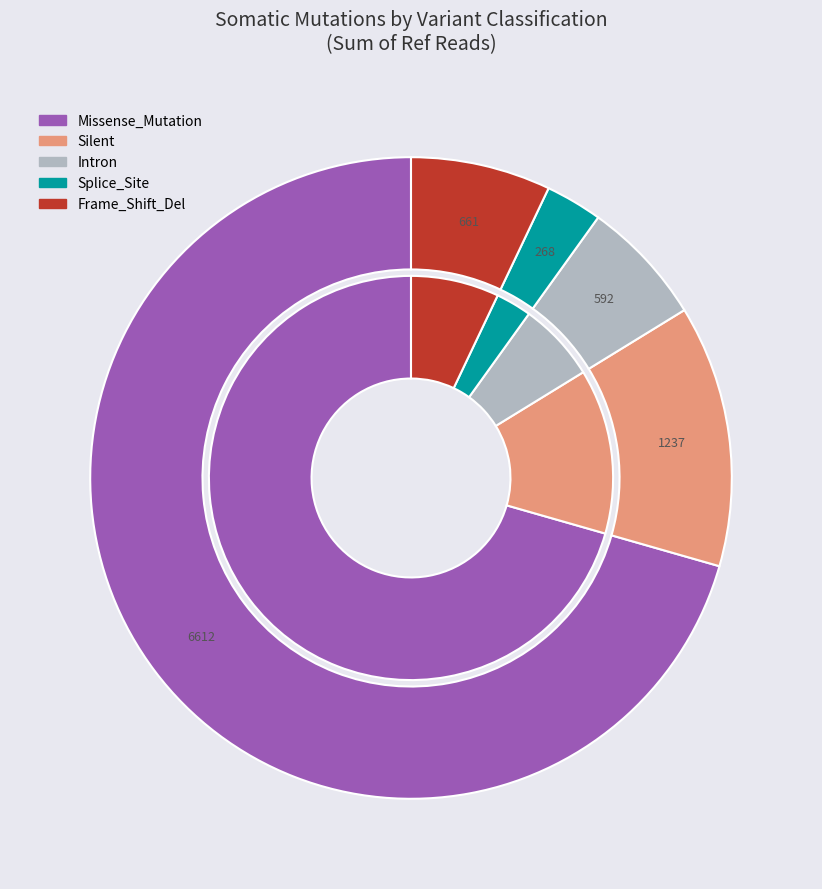

Does 20 represent more than half of the total?

No